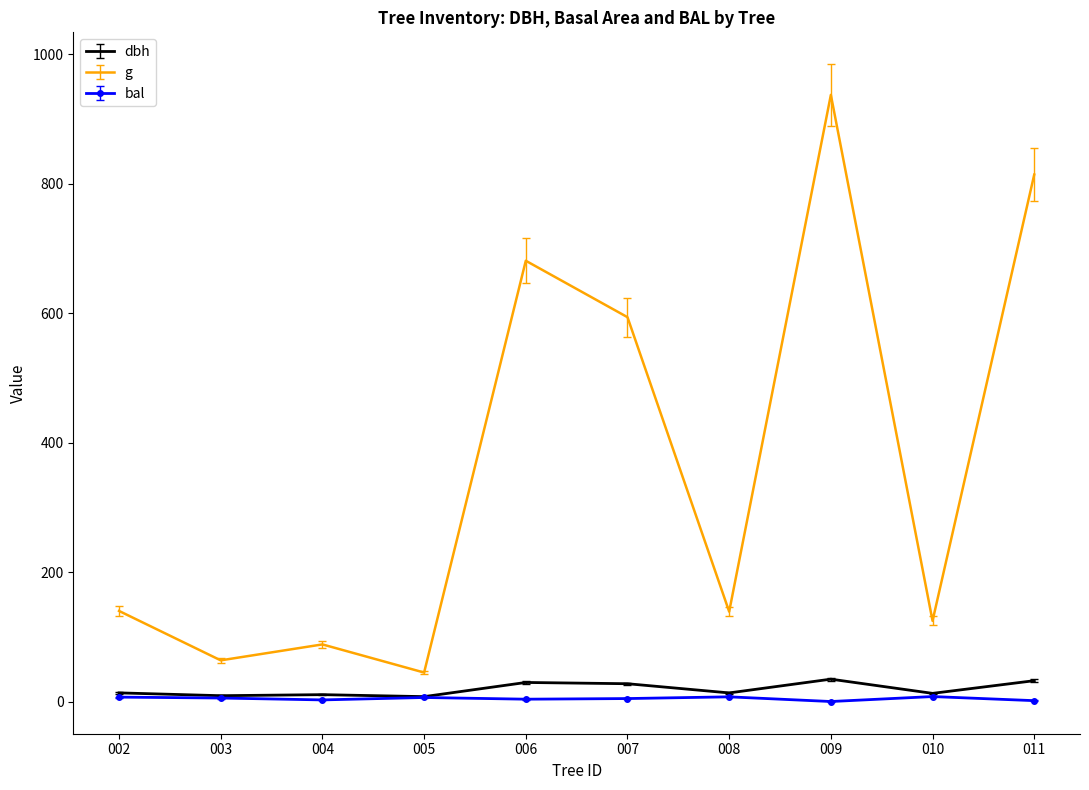

True or false: bal and g cross at least once.

False